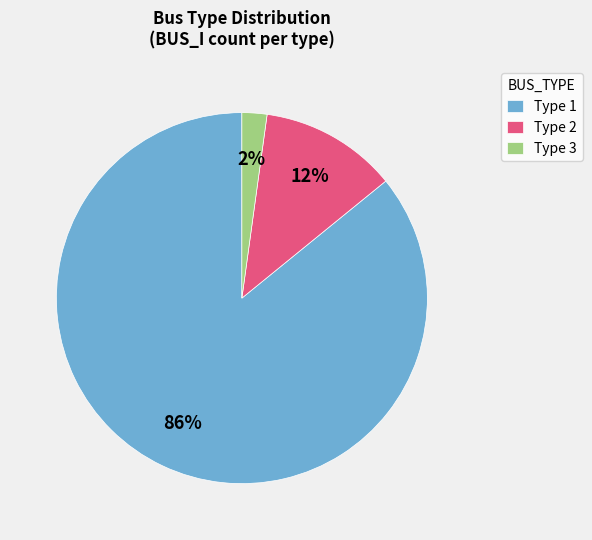

Do Type 2 and Type 1 together represent more than half of the pie?

Yes